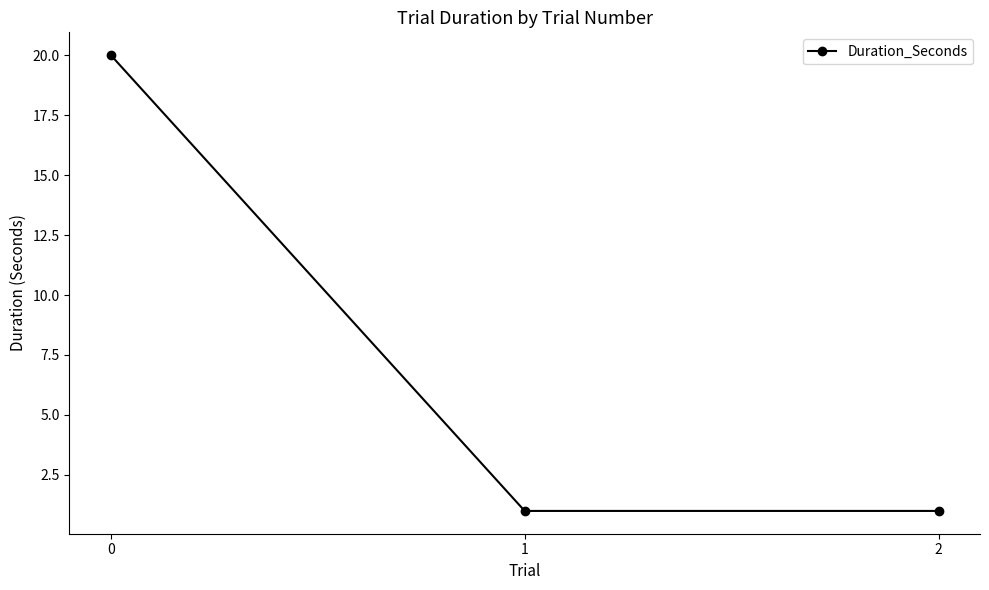

What is the sum of the values at 1 and 0?

21